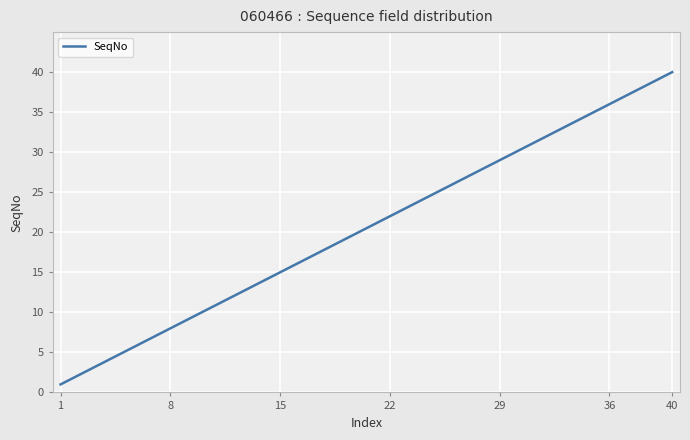

What is the difference between the maximum and minimum values?

39.0